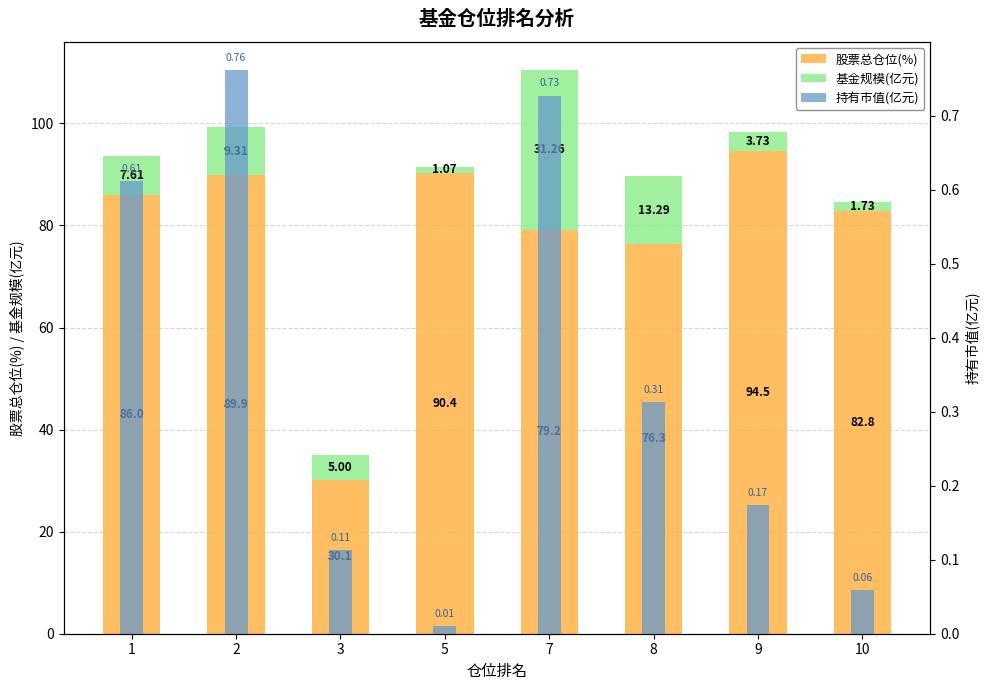

Which series has the widest spread of values?

股票总仓位(%)